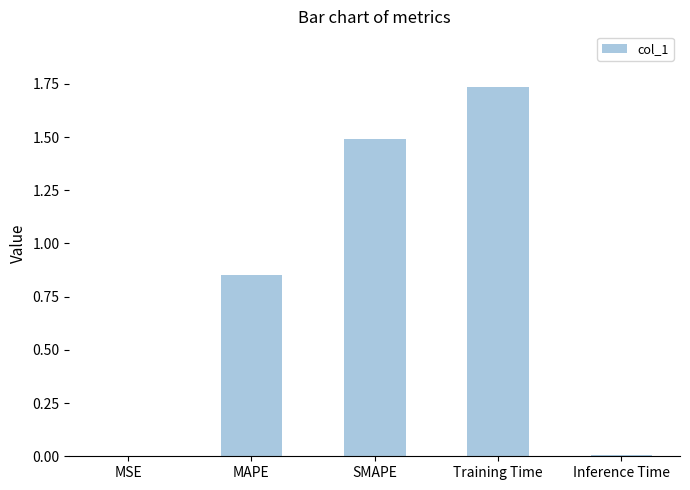

Which category has the highest value across all series?

Training Time